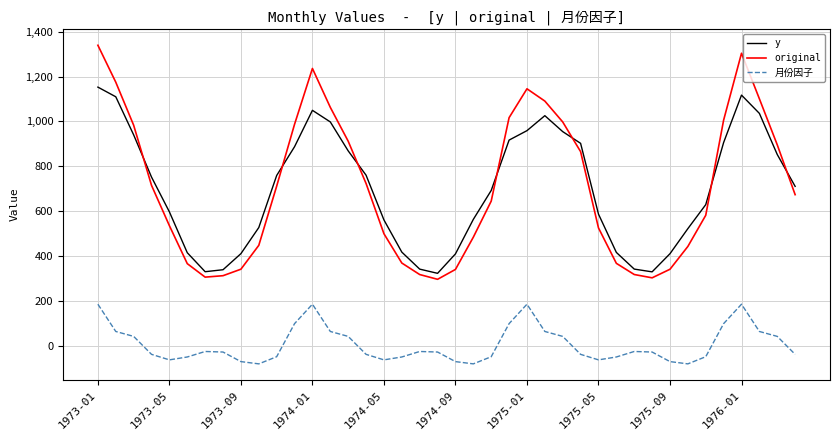

What is the minimum value for original?

297.2